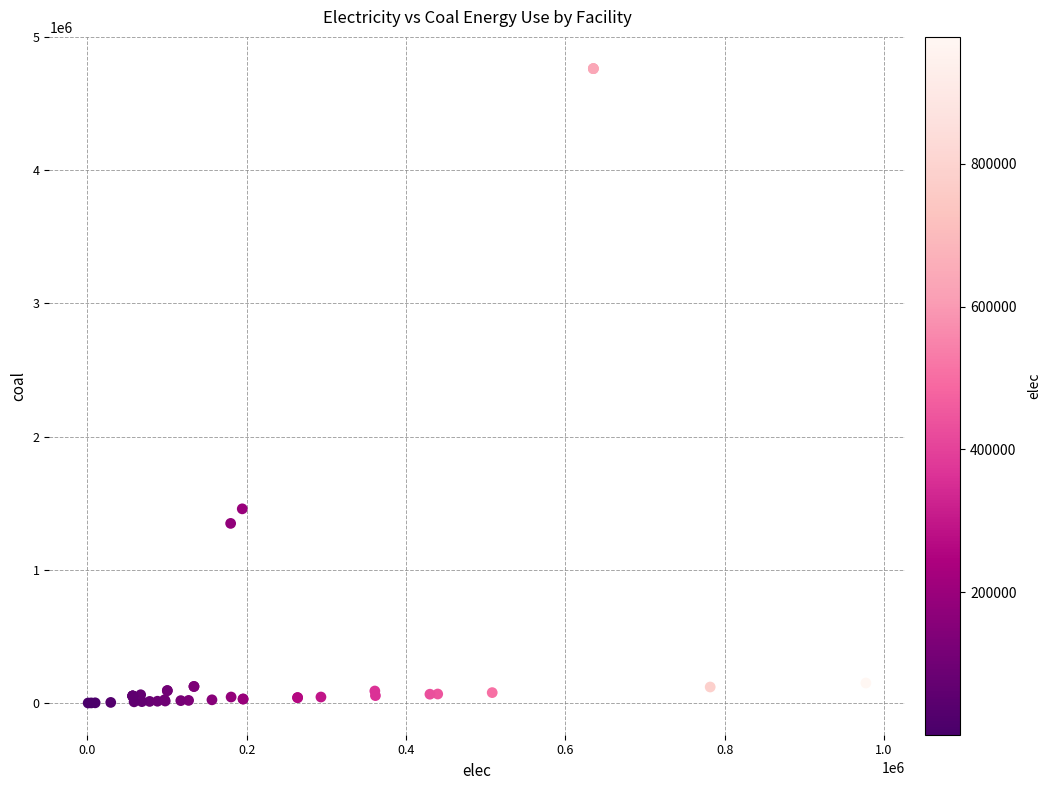

What Y value in the scatter plot is closest to 2381686?

1457944.4